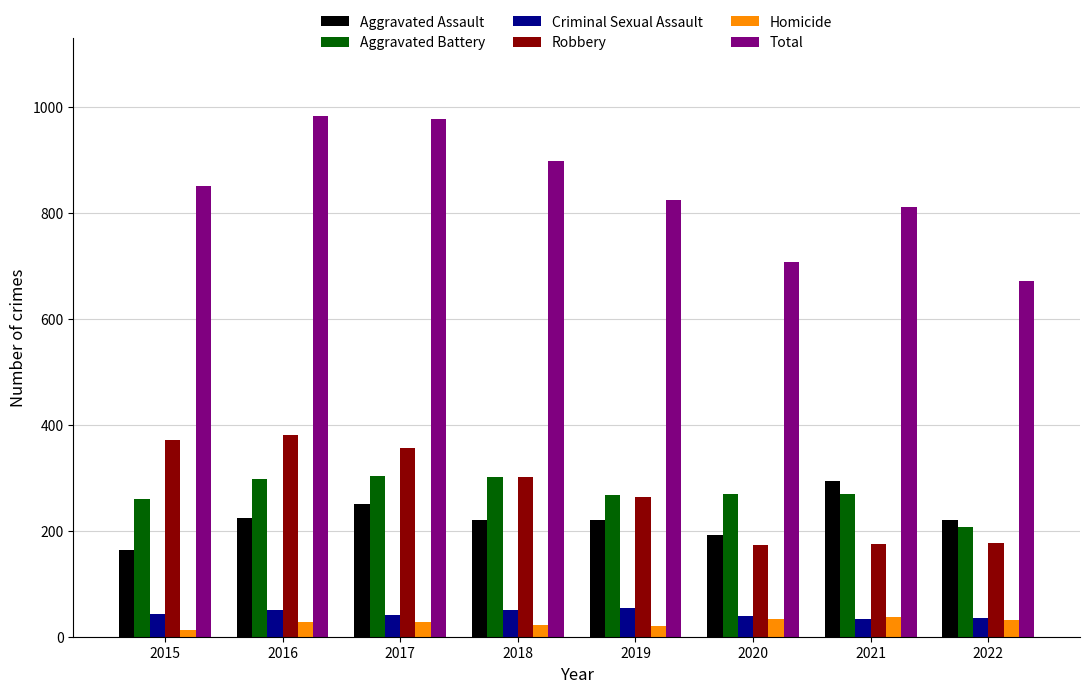

What is the difference between the highest and lowest values at 2016?

955